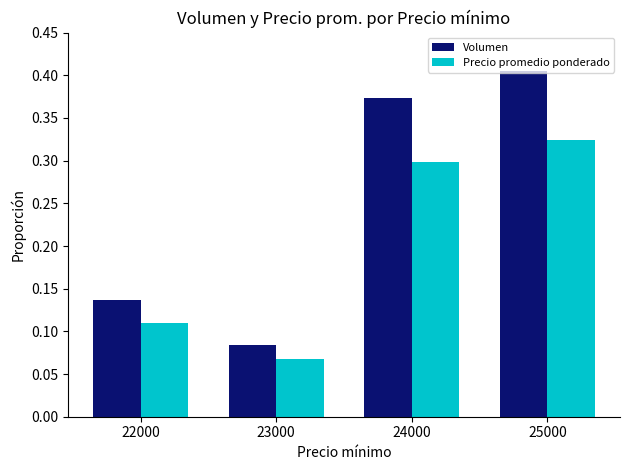

How many bars are there in total?

8